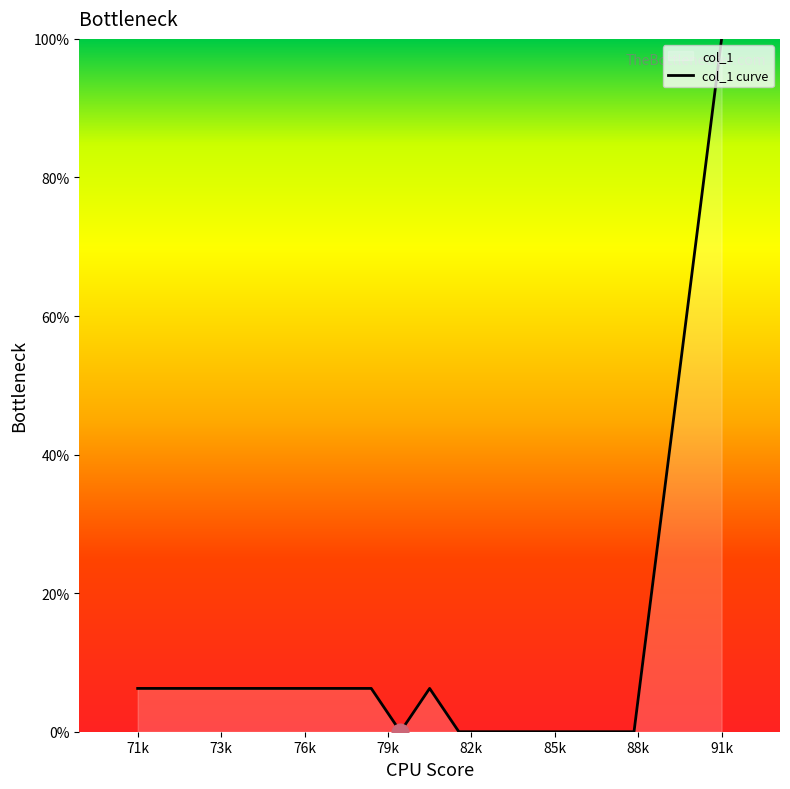

How many data points does each series have?

18